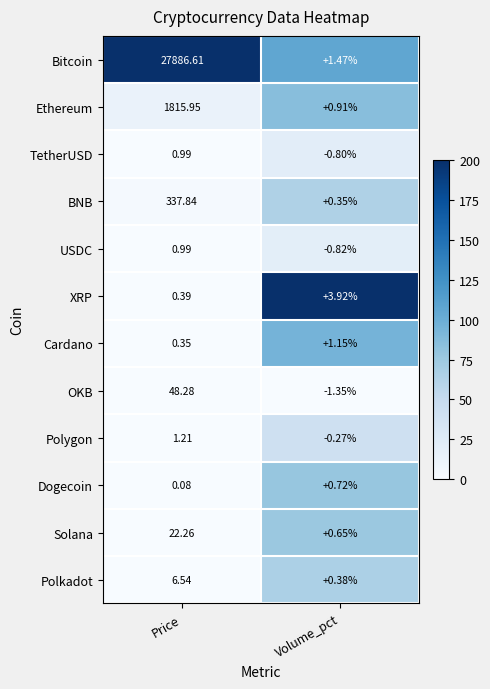

At which label is Polygon closest to 0?

Volume_pct